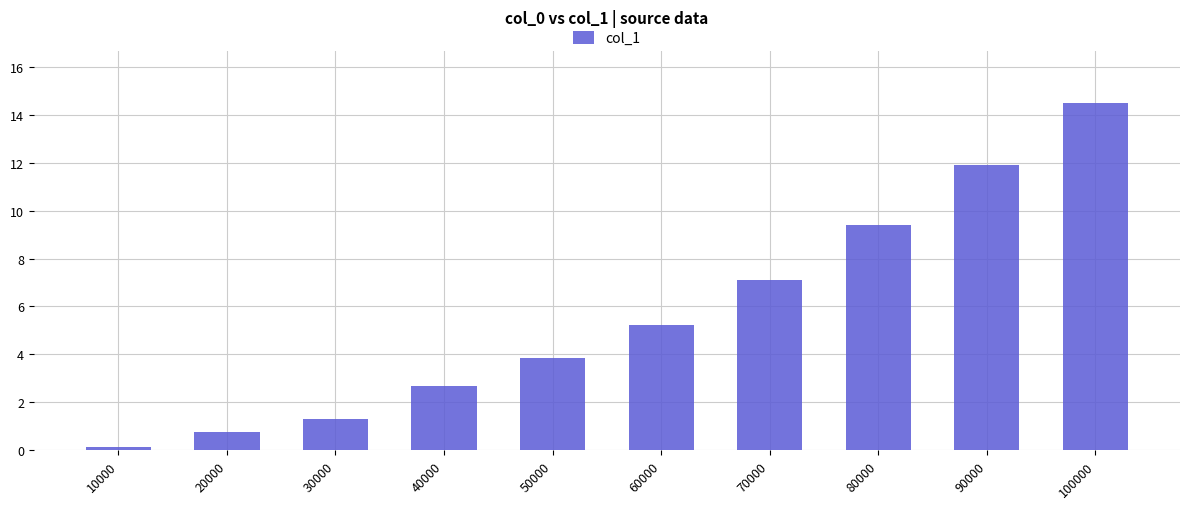

Rank the categories by value from highest to lowest.

100000, 90000, 80000, 70000, 60000, 50000, 40000, 30000, 20000, 10000